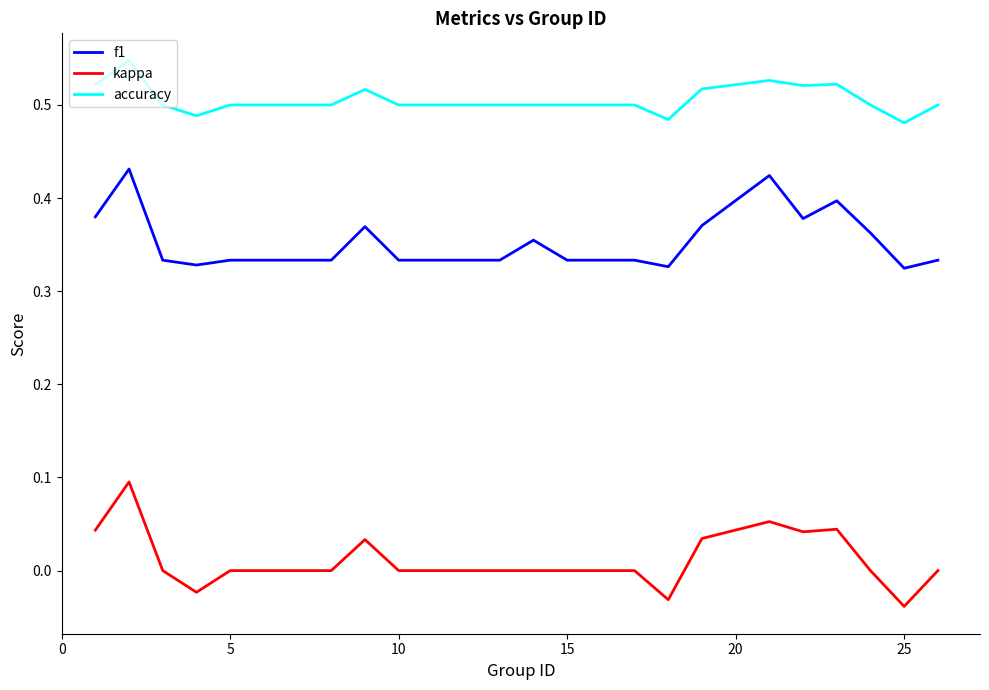

True or false: f1 and accuracy cross at least once.

False